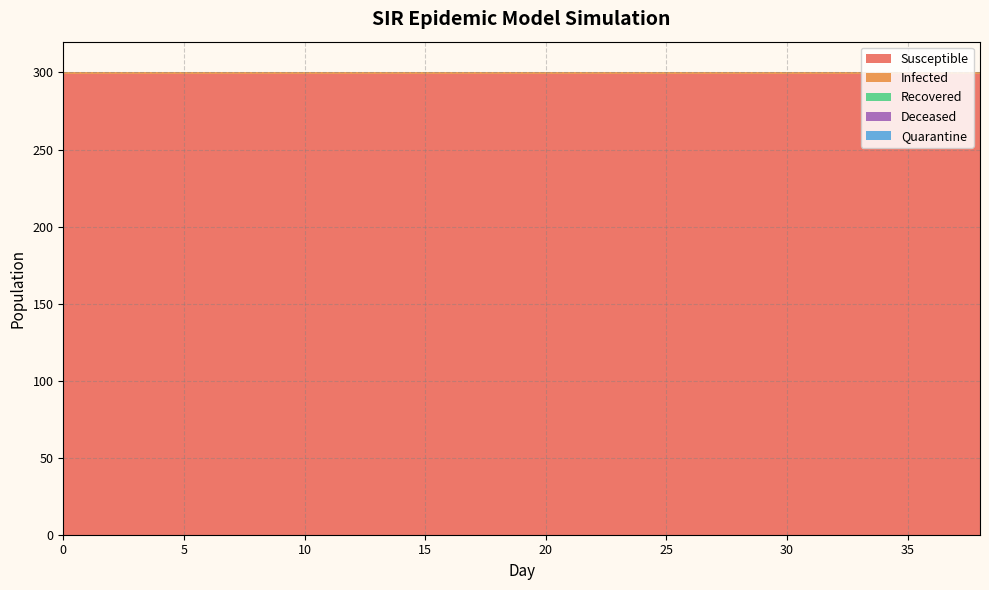

Reading left to right, transcribe all the data shown in this chart.

Susceptible: 299	299	299	299	299	299	299	299	299	299	299	299	299	299	299	299	299	299	299	299
Infected: 1	1	1	1	1	1	1	1	1	1	1	1	1	1	1	1	1	1	1	1
Recovered: 0	0	0	0	0	0	0	0	0	0	0	0	0	0	0	0	0	0	0	0
Deceased: 0	0	0	0	0	0	0	0	0	0	0	0	0	0	0	0	0	0	0	0
Quarantine: 0	0	0	0	0	0	0	0	0	0	0	0	0	0	0	0	0	0	0	0